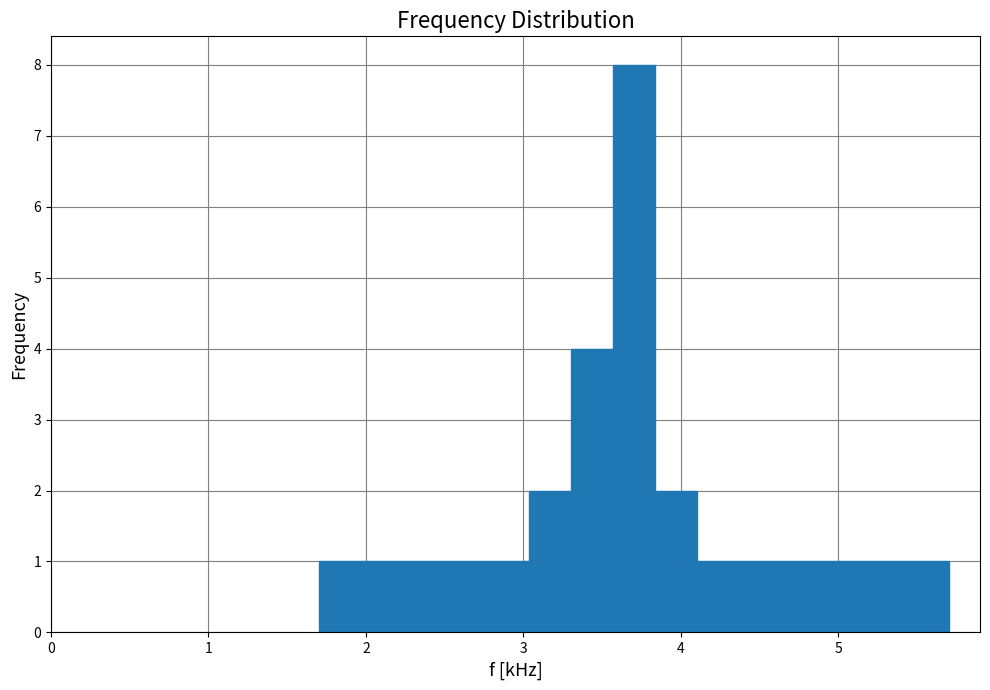

Read against the x-axis, roughly where is the centre of the tallest bar?

3.7